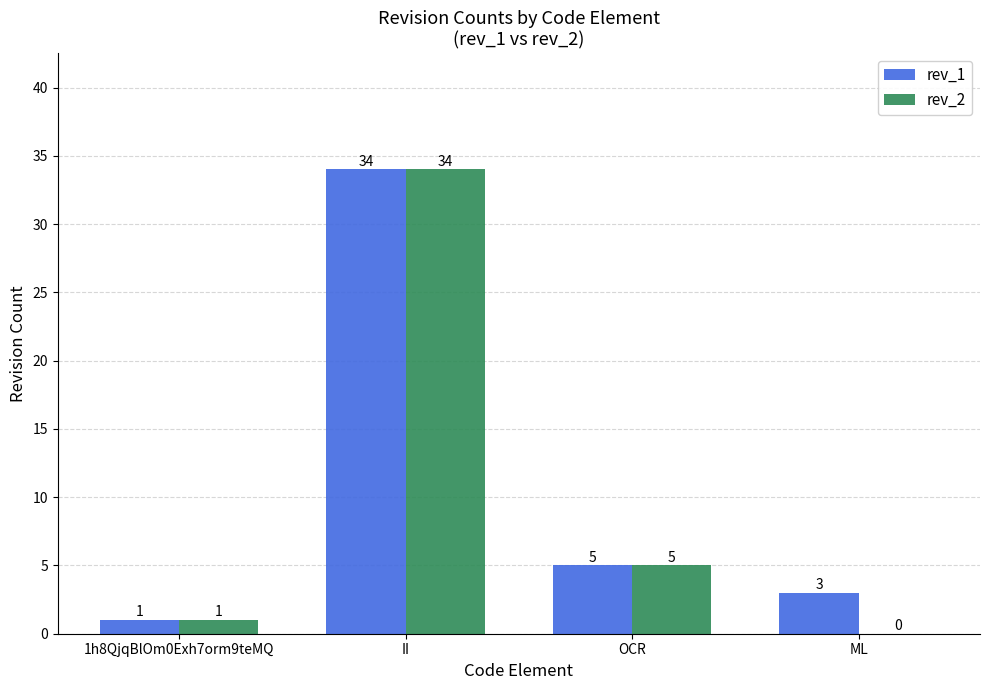

Is it true that rev_1 equals 5 at ML?

False